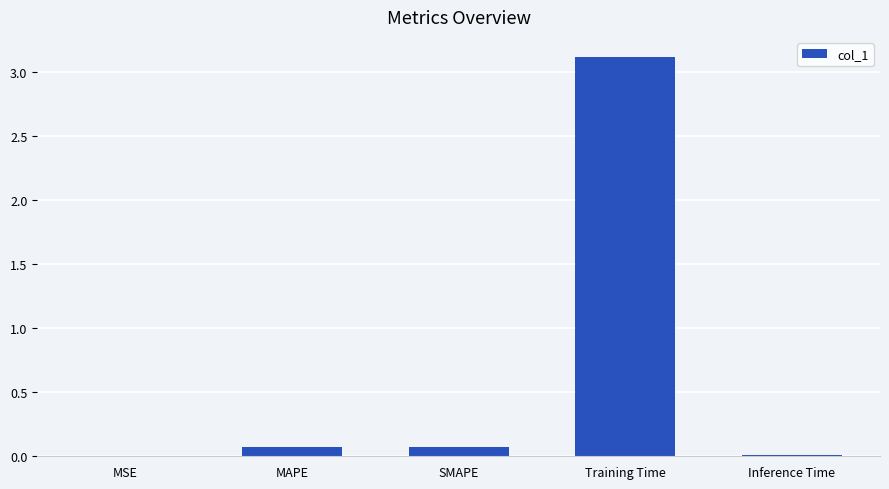

Is it true that the value at MAPE is 0.1?

True